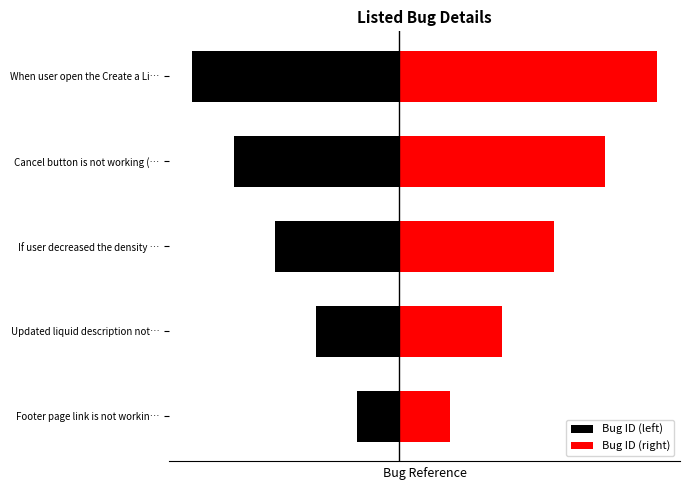

Where is Bug ID (right) nearest to the value 3?

If user decreased the density …